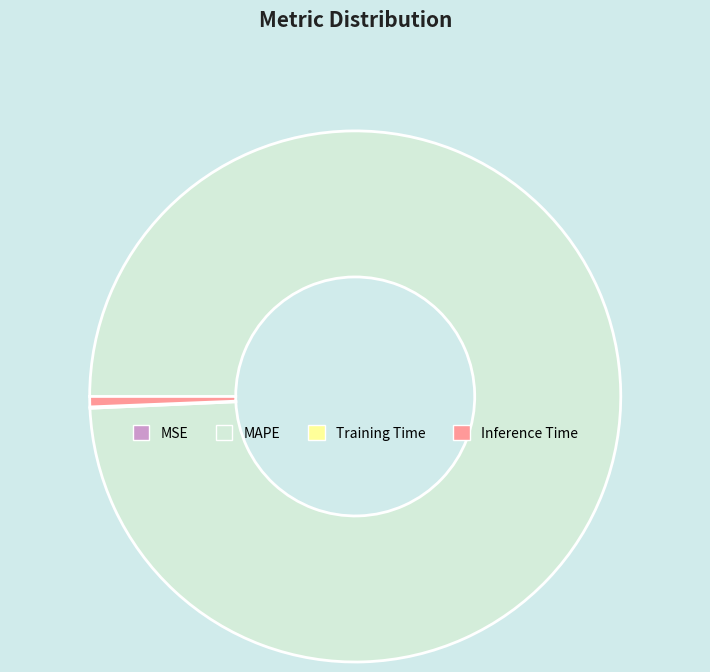

Which slice is the largest?

MAPE